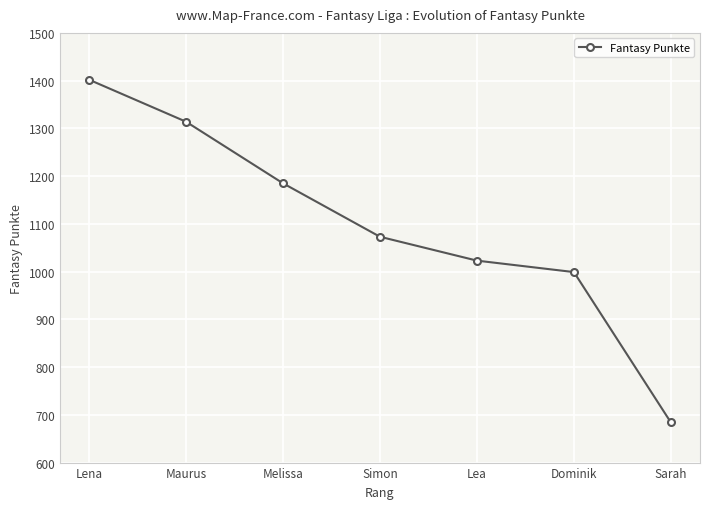

Rank the categories by value from highest to lowest.

Lena, Maurus, Melissa, Simon, Lea, Dominik, Sarah